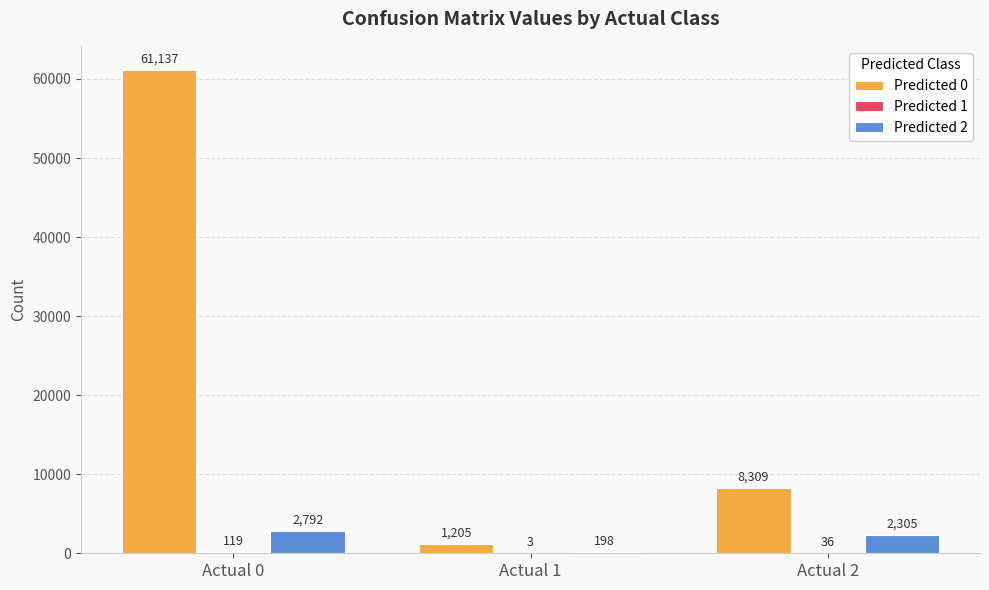

What is the spread (max minus min) of values at Actual 2?

8273